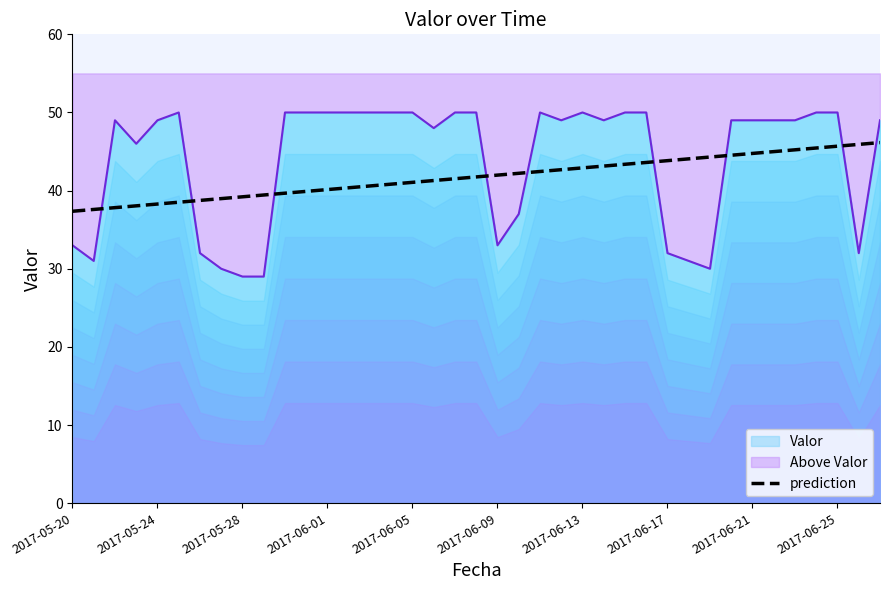

What is the value of the prediction point at the 35th from the left?

45.2